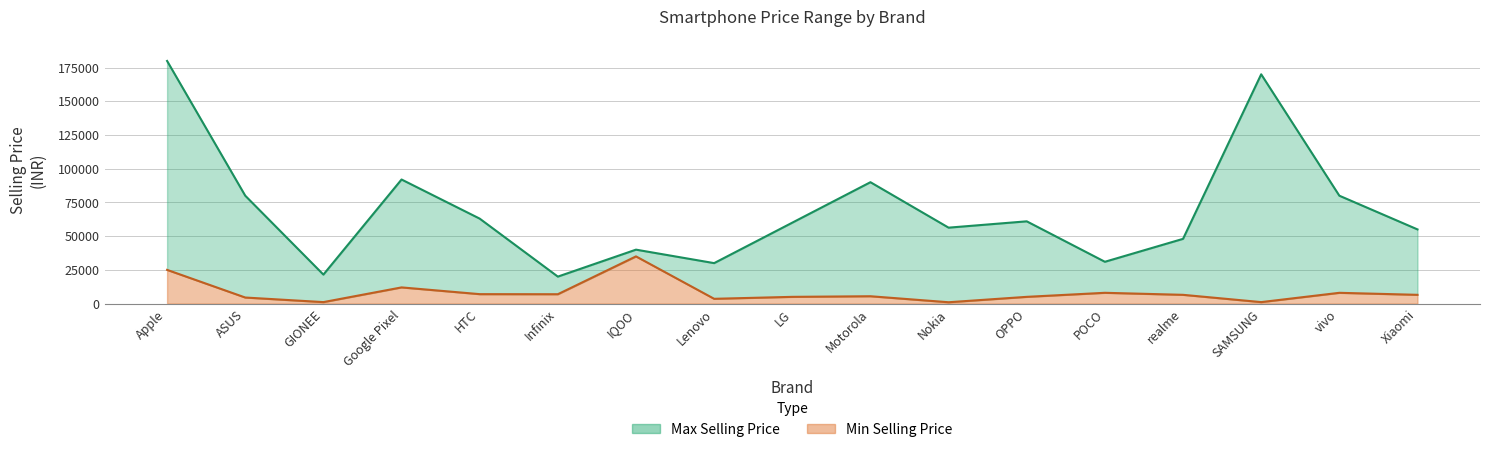

Does the chart have visible grid lines?

Yes